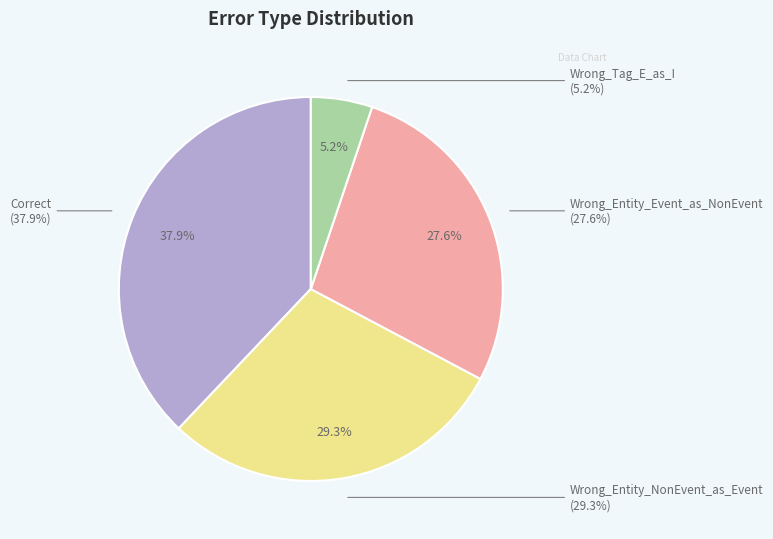

To the nearest percent, what percentage of the pie is Wrong_Entity_NonEvent_as_Event?

29%